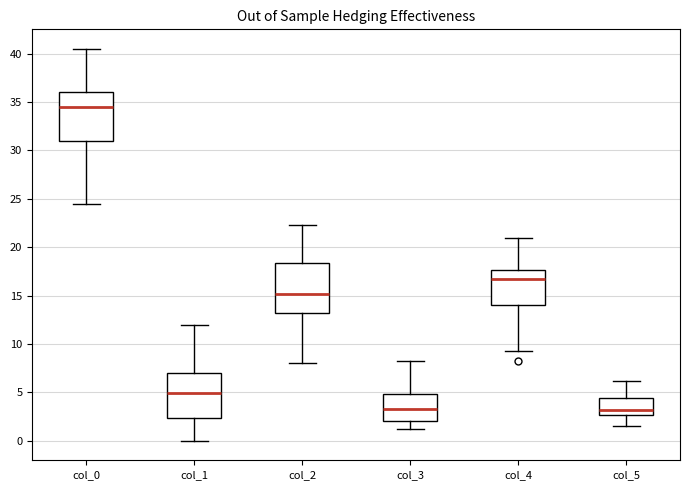

Reading left to right, read every box against the y-axis: the position of its median line, the range the box covers, and the ends of its whiskers. The values are not printed on the chart, so give them approximately, as read against the axis.

col_0: median 34.5, box 31.0 to 36.0, whiskers 24.5 to 40.5
col_1: median 5.0, box 2.5 to 7.0, whiskers 0.0 to 12.0
col_2: median 15.0, box 13.5 to 18.5, whiskers 8.0 to 22.5
col_3: median 3.5, box 2.0 to 5.0, whiskers 1.5 to 8.0
col_4: median 17.0, box 14.0 to 17.5, whiskers 9.5 to 21.0
col_5: median 3.0, box 2.5 to 4.5, whiskers 1.5 to 6.0